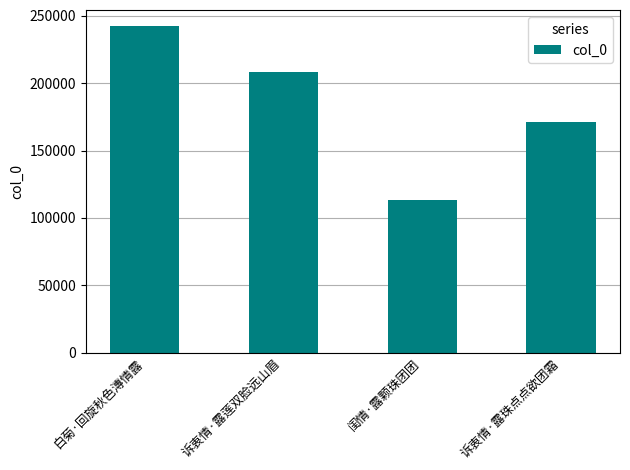

Count the number of data series in this chart.

1